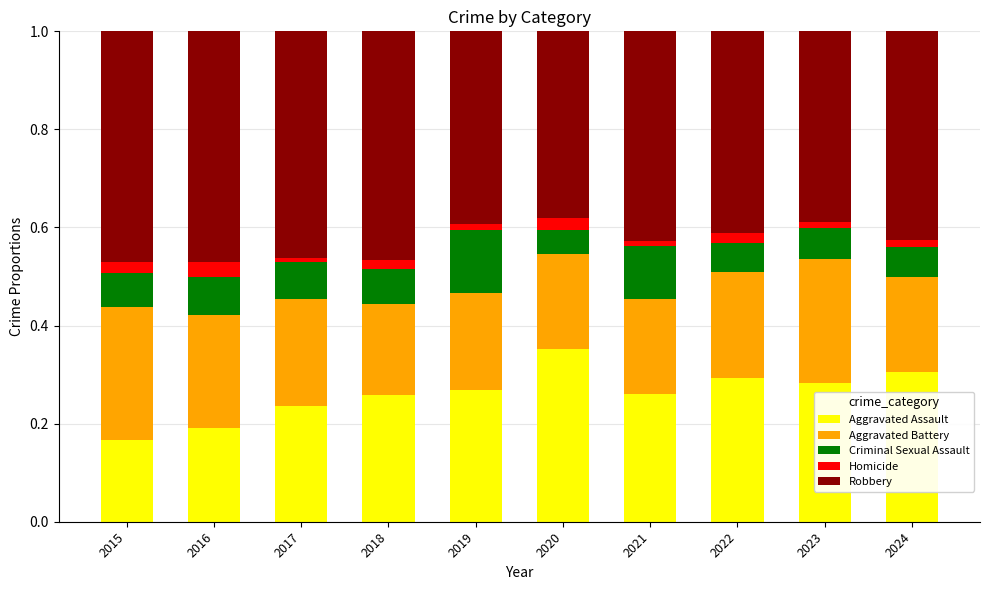

What is the total value across all series at 2016?

1.0